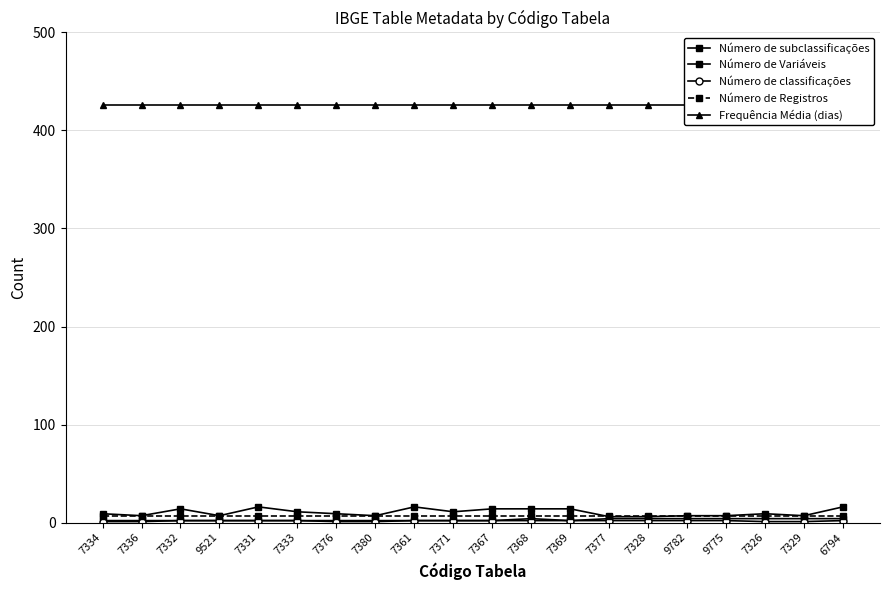

What is the difference between the second highest and second lowest values in the Número de classificações series?

1